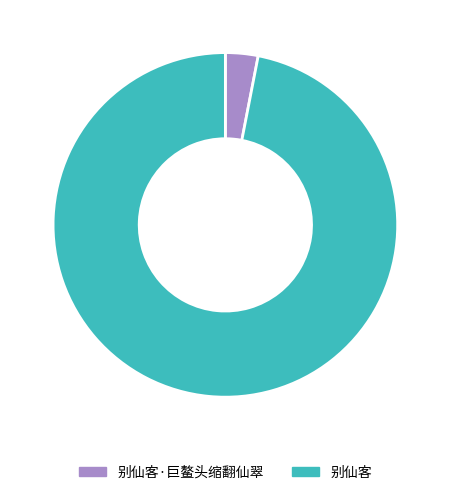

Which category has the smallest portion of the pie?

别仙客·巨鳌头缩翻仙翠